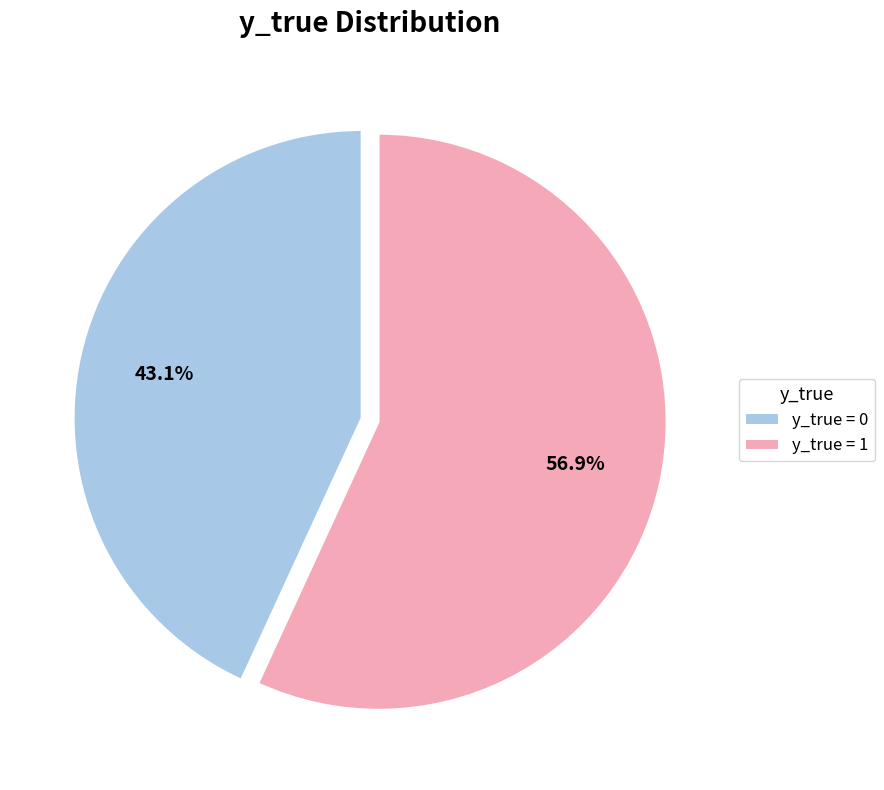

How many segments does this pie chart have?

2